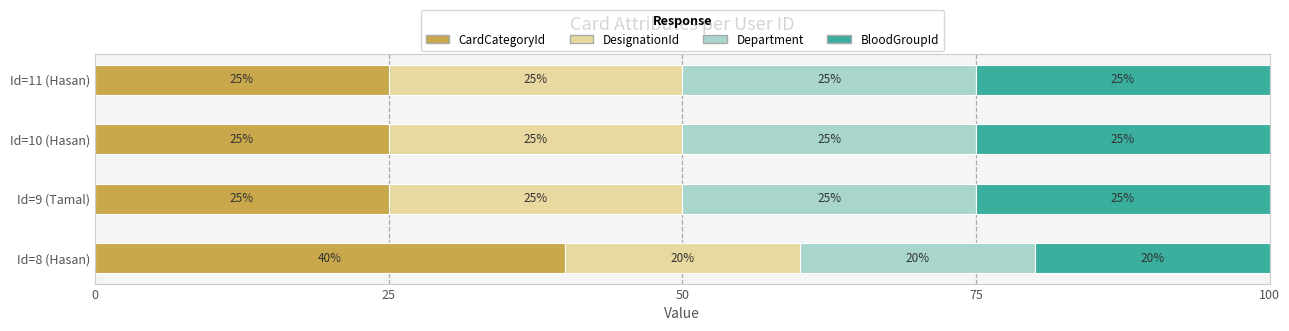

Which category has the highest value in the CardCategoryId series?

Id=8 (Hasan)